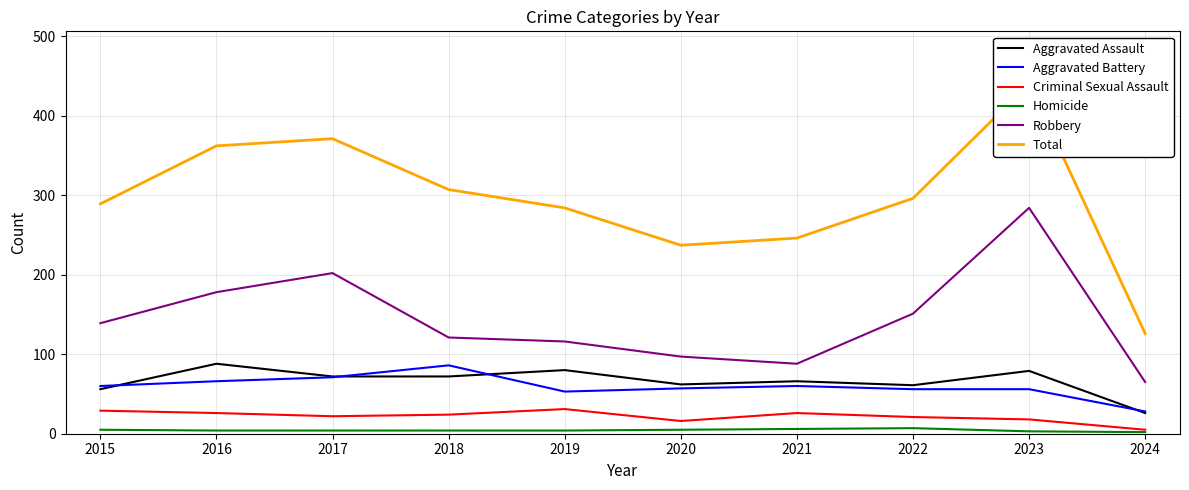

Which category has the highest value across all series?

2023